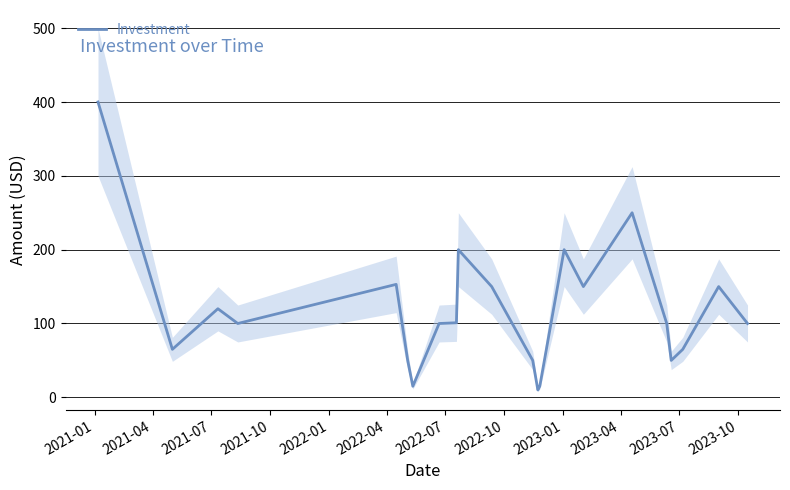

What is the difference between the second highest and minimum values?

240